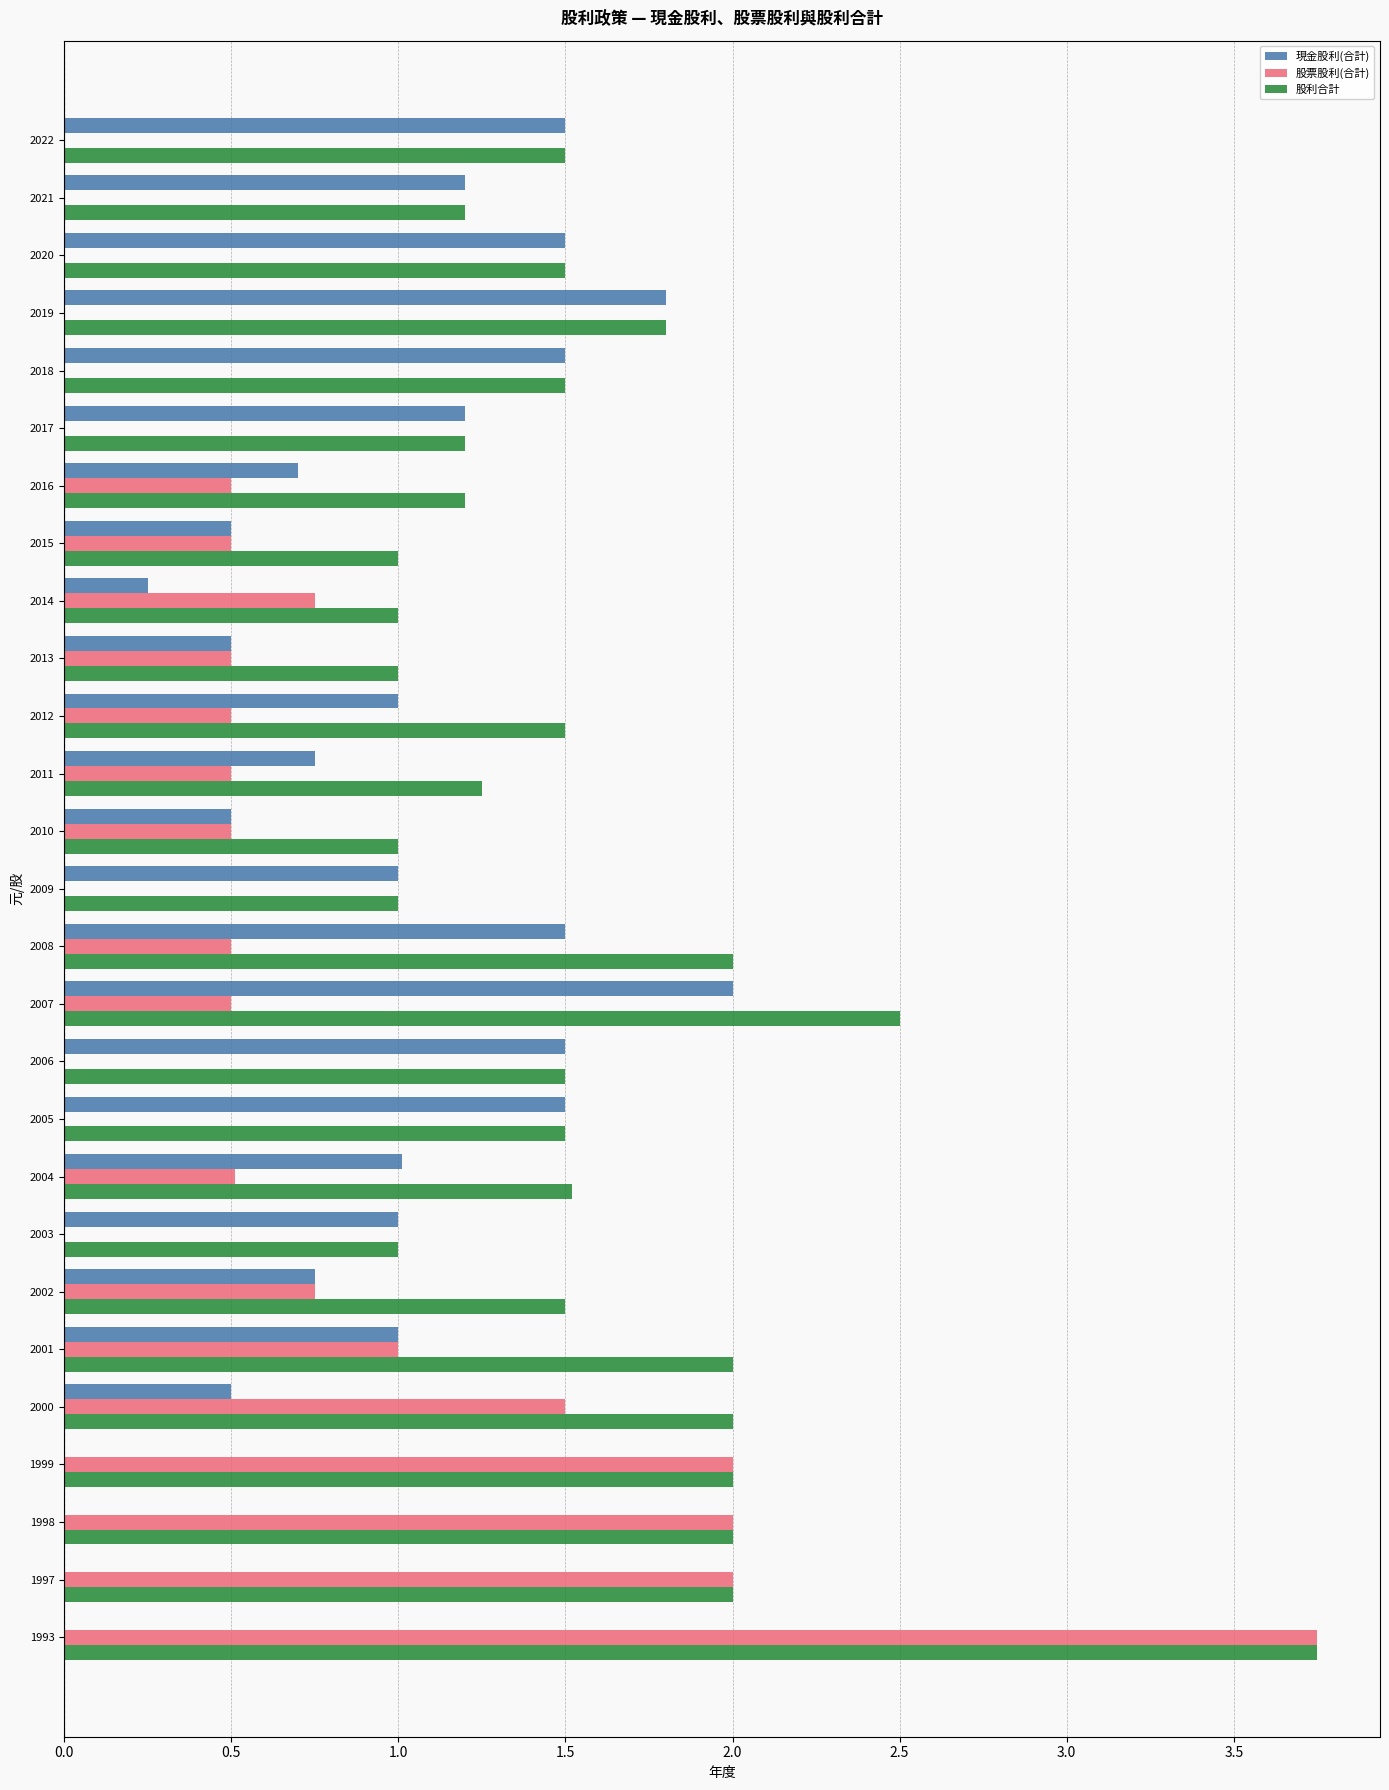

True or false: 股利合計 has a value of 0.6 at 2016.

False